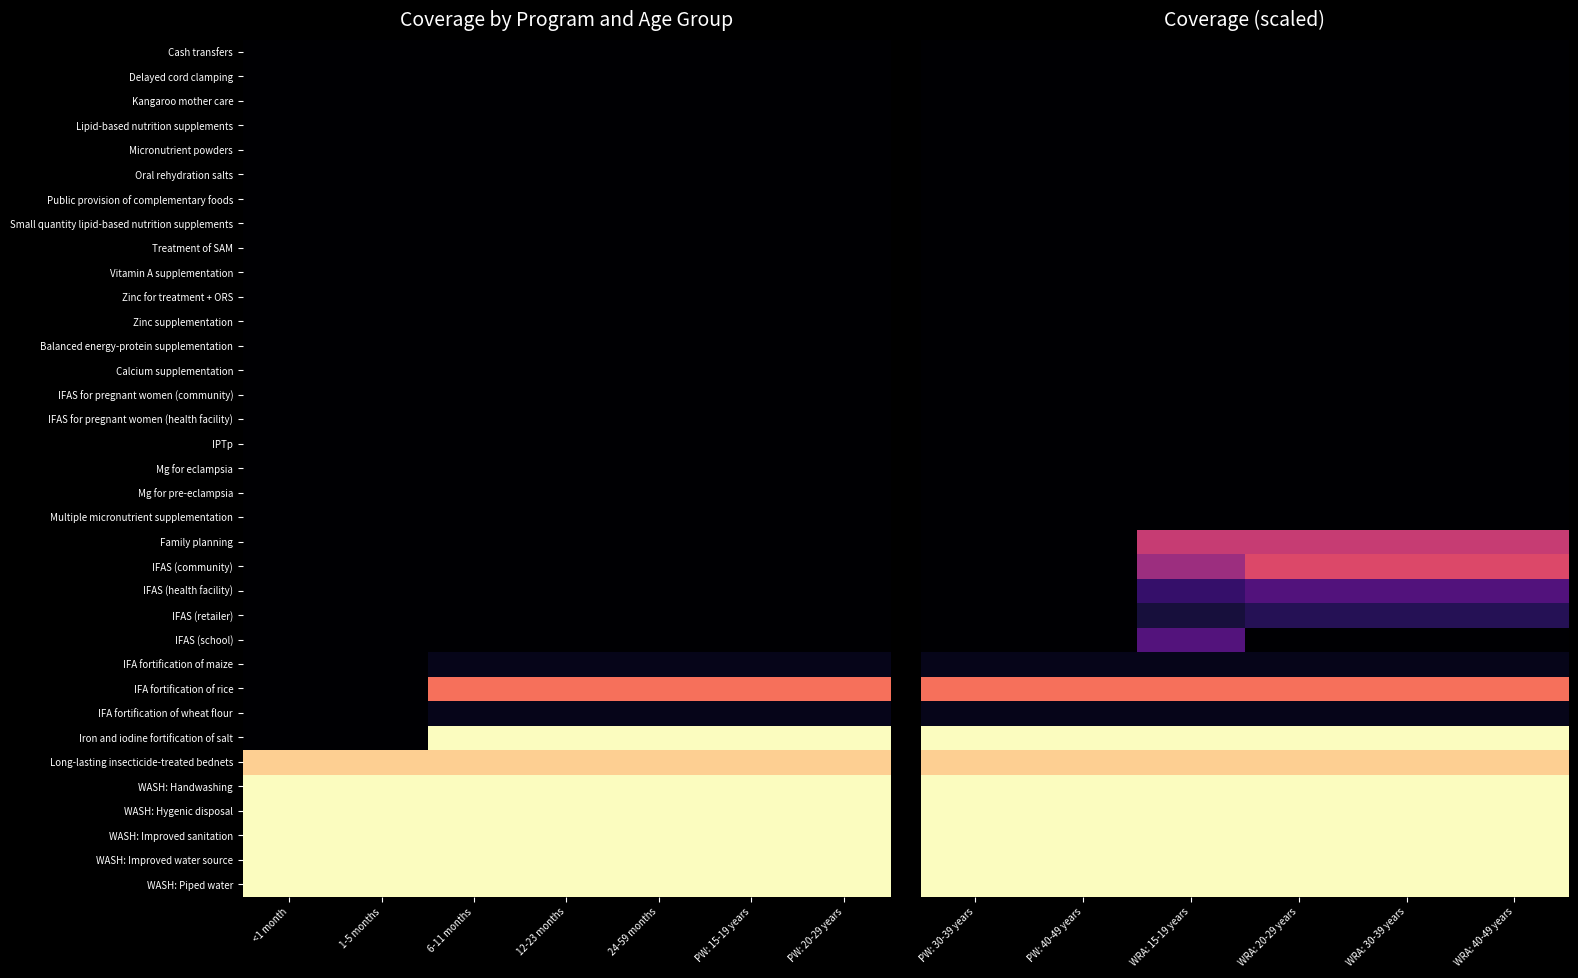

What is the sum of the WASH: Handwashing values at WRA: 40-49 years and PW: 30-39 years?

2.0